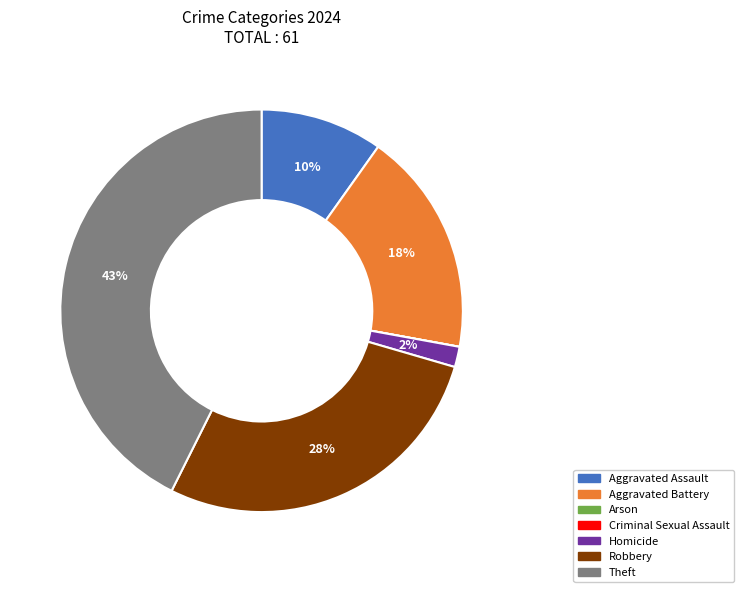

Does Robbery account for over 50% of the chart?

No